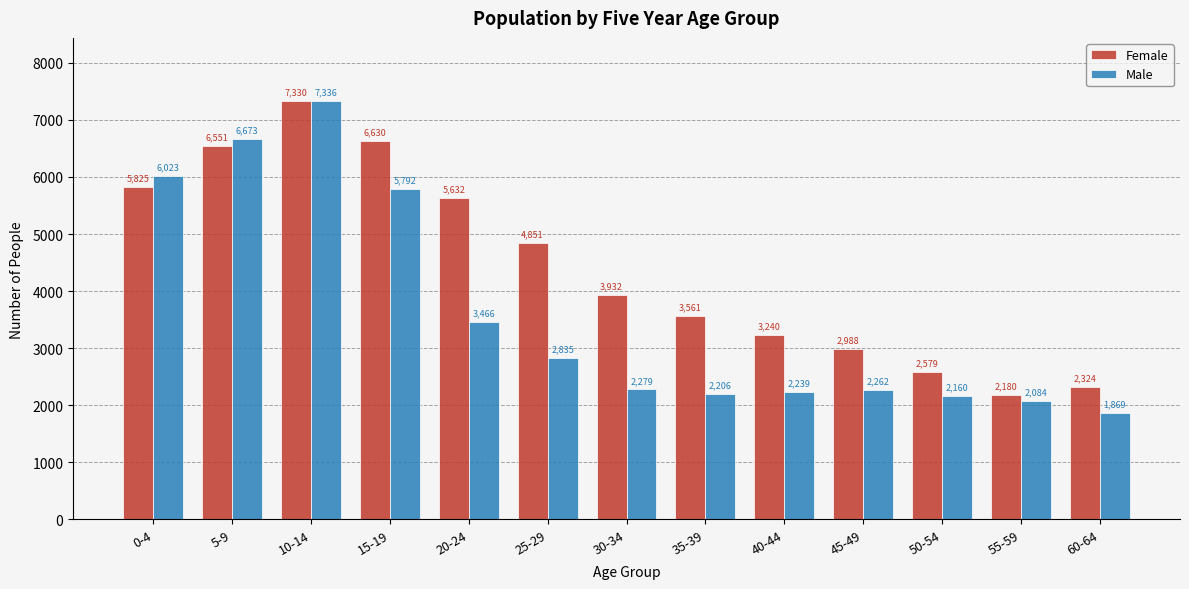

Reading left to right, transcribe all the data shown in this chart.

Female: 5825	6551	7330	6630	5632	4851	3932	3561	3240	2988	2579	2180	2324
Male: 6023	6673	7336	5792	3466	2835	2279	2206	2239	2262	2160	2084	1869